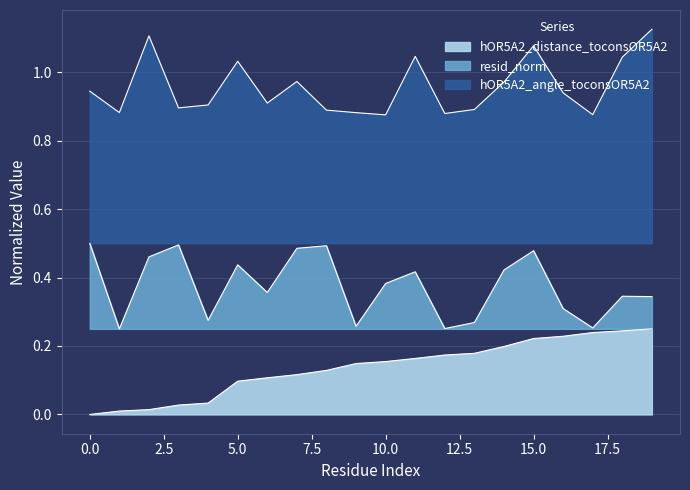

True or false: hOR5A2_angle_toconsOR5A2 and resid_norm cross at least once.

False